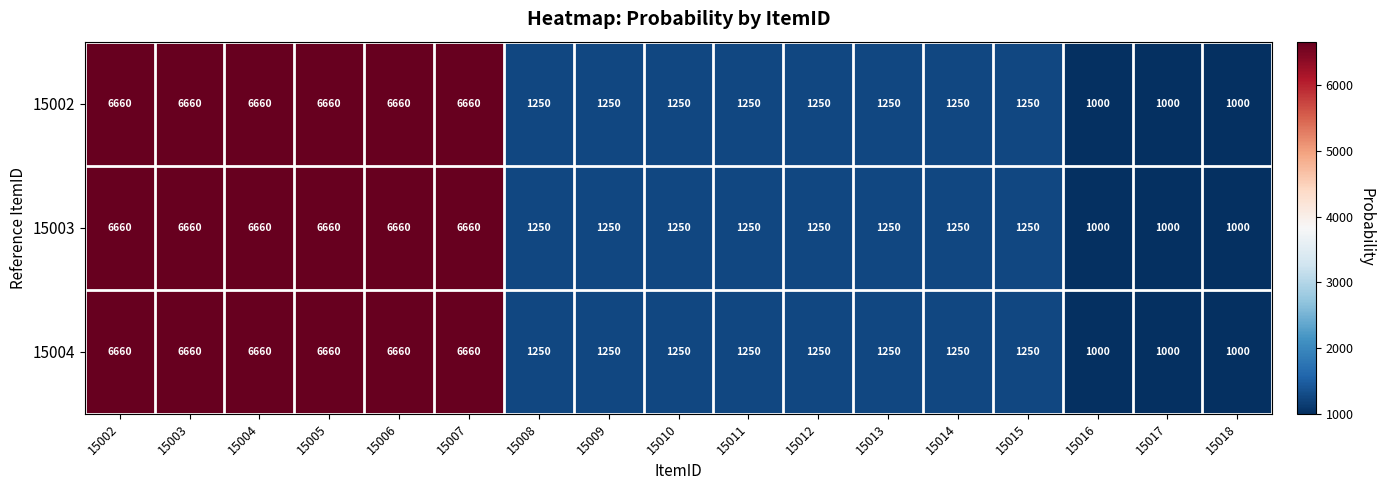

What is the smallest value displayed?

1000